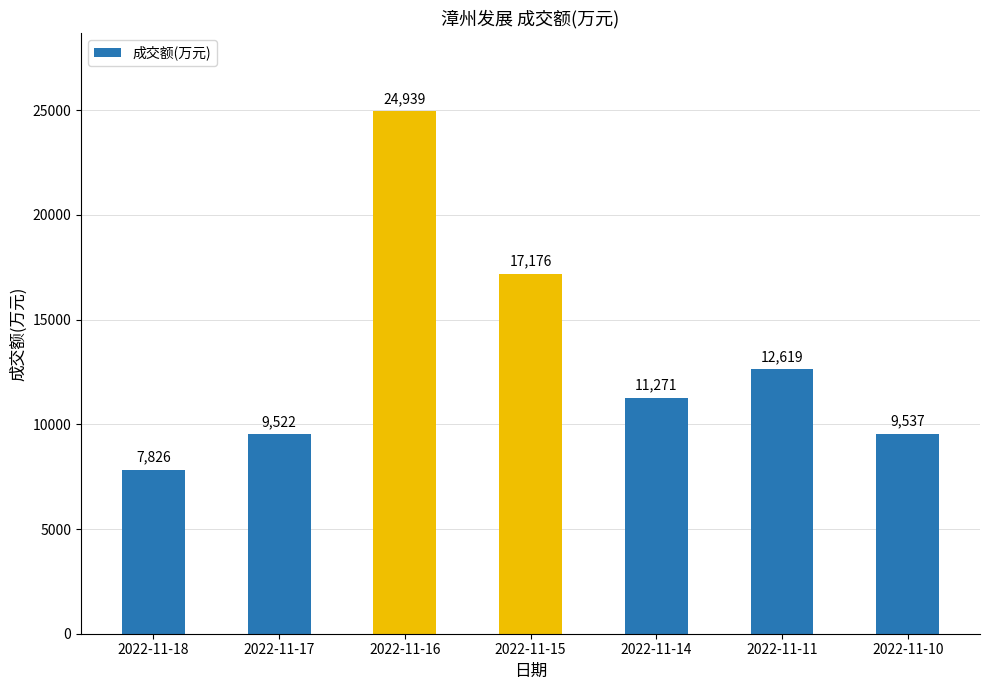

At which category does the chart reach its minimum across all series?

2022-11-18